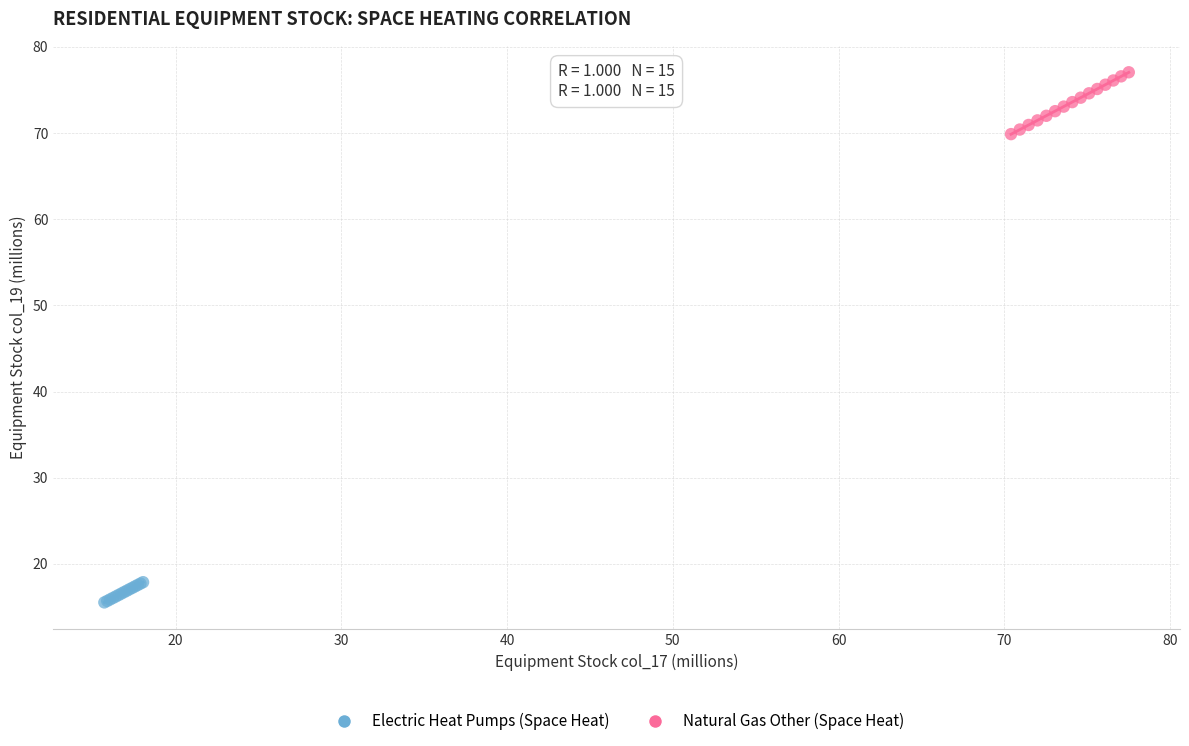

Which series contains the lowest Y value?

Electric Heat Pumps (Space Heat)